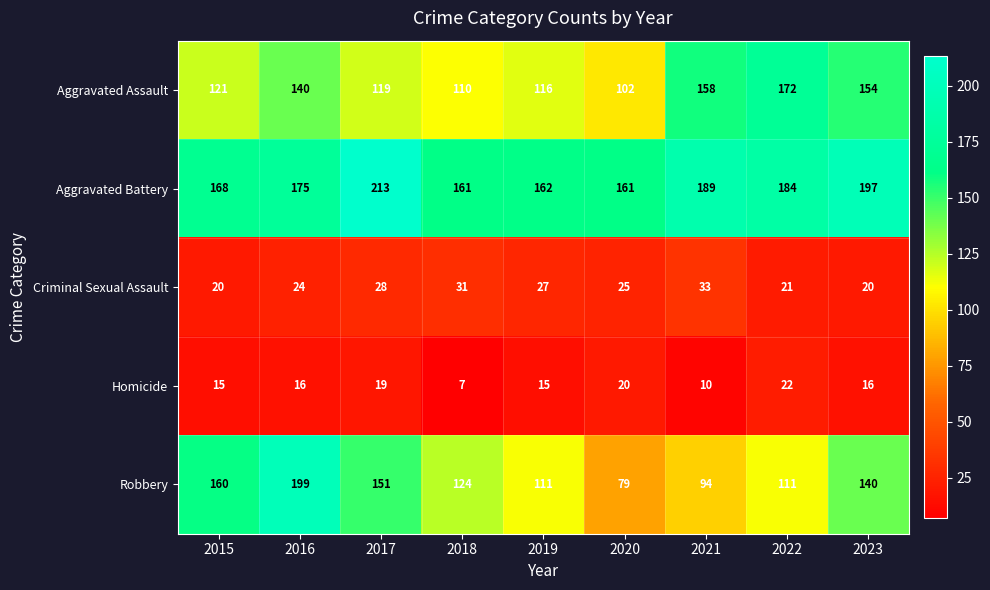

Which series has the widest spread of values?

Robbery